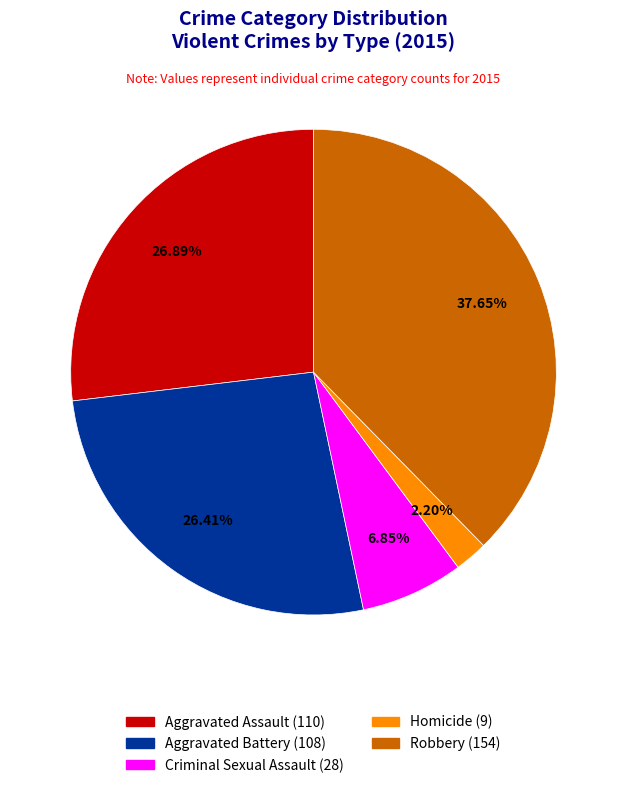

How many segments does this pie chart have?

5